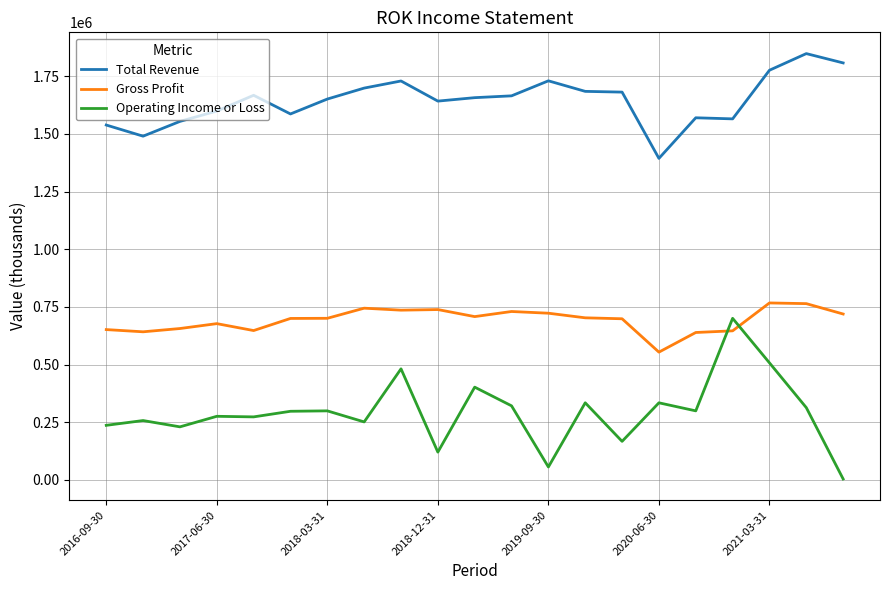

What is the minimum value for Gross Profit?

554200